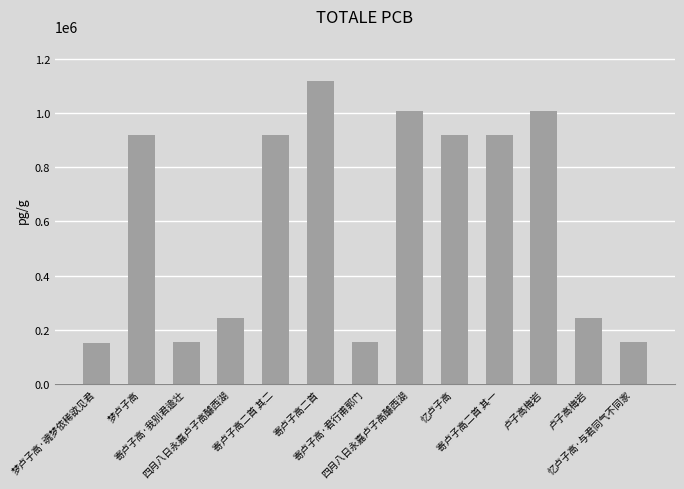

Count the number of data series in this chart.

1